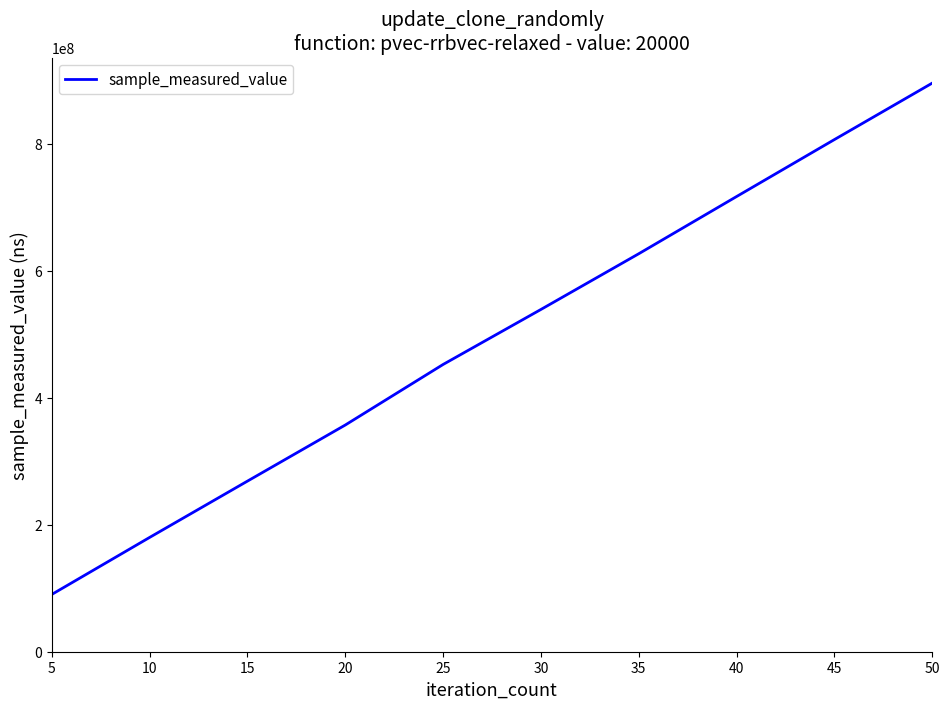

What is the smallest value displayed?

90213035